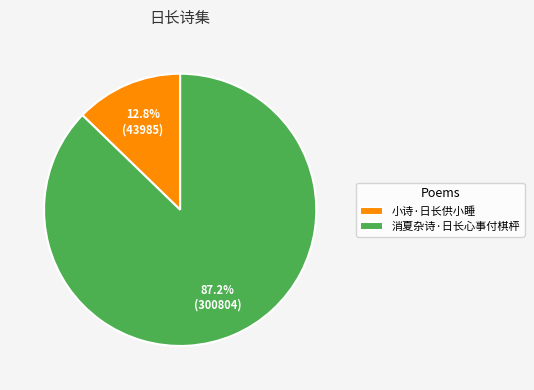

The 小诗·日长供小睡 slice represents 13% of the pie. True or false?

True